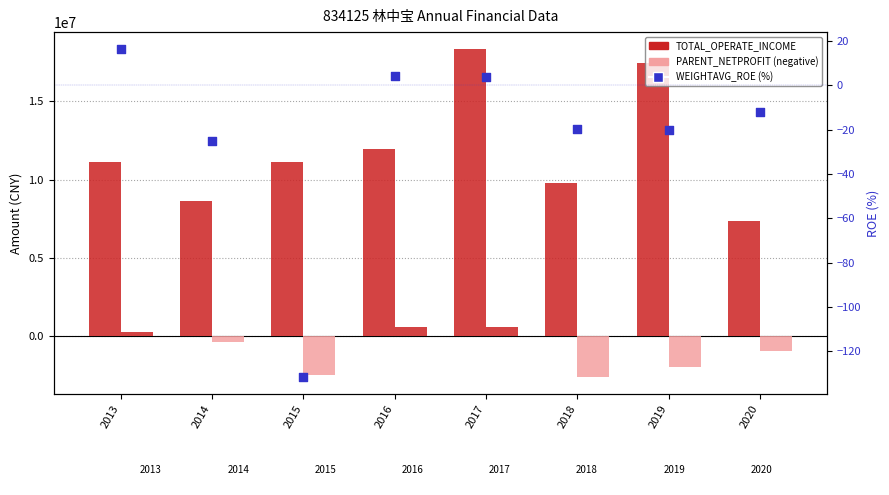

At which category is the sum across all series the highest?

2017